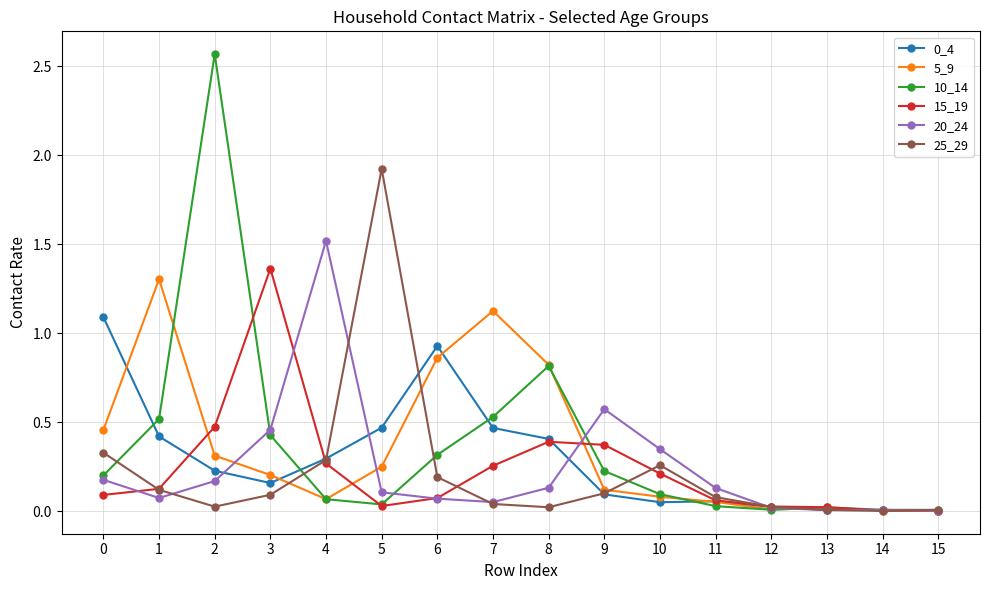

Between which two adjacent categories do 5_9 and 15_19 first intersect?

1 and 2